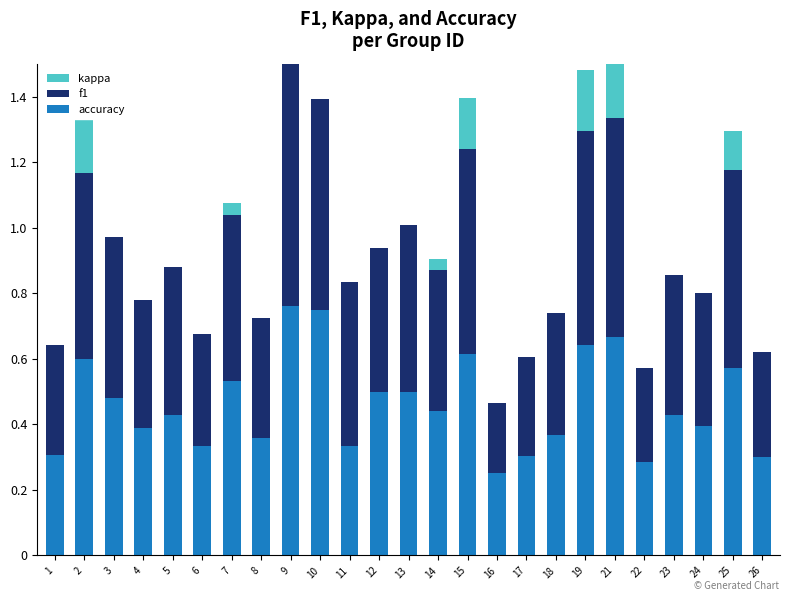

At which category does the chart reach its minimum across all series?

1